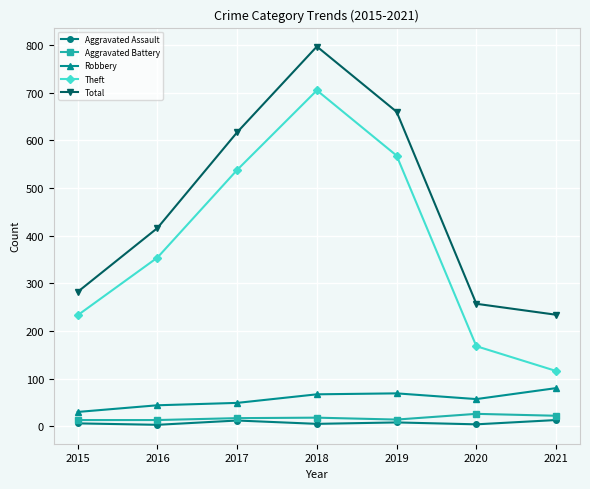

How many series are shown in this chart?

5